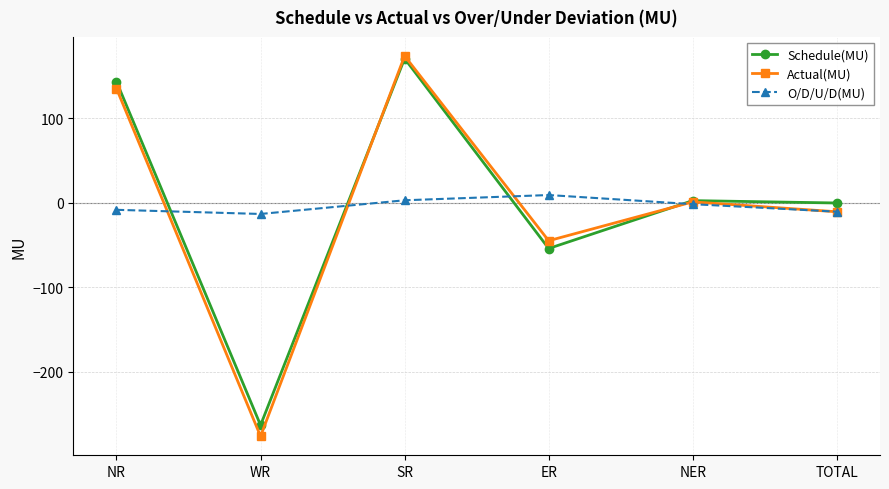

What is the difference between the maximum and minimum values in the Schedule(MU) series?

434.1